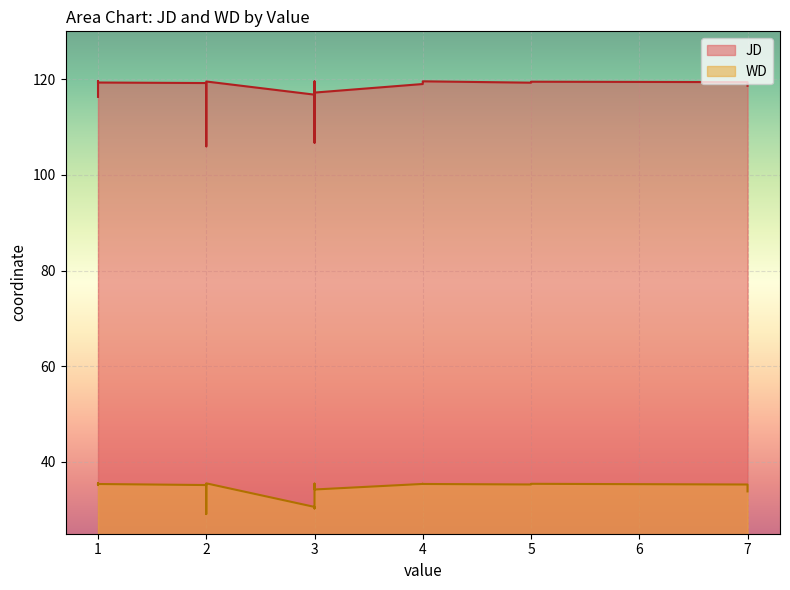

What is the lowest value of the JD series?

106.0